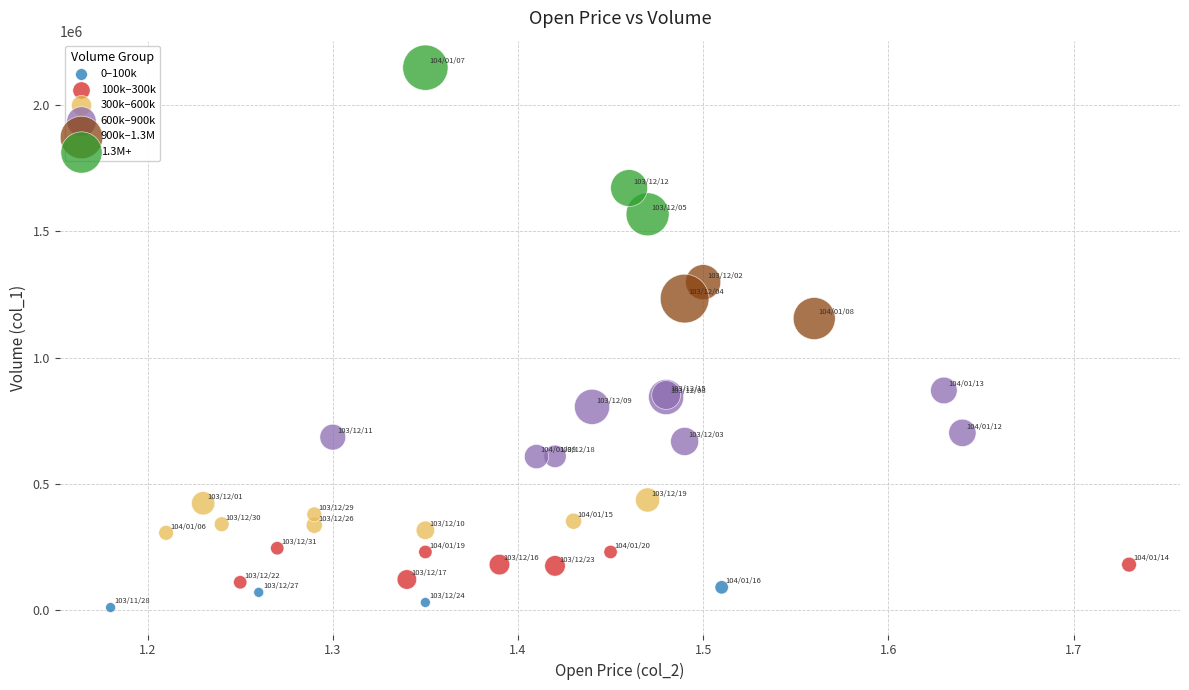

Which series reaches the maximum Y coordinate?

1.3M+